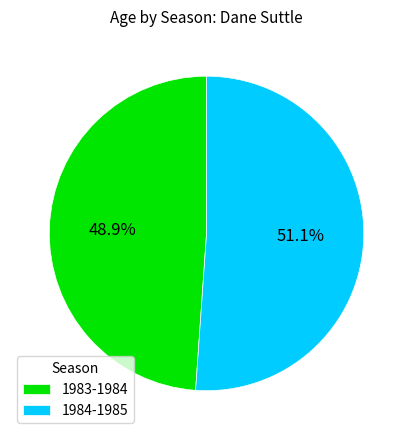

To the nearest percent, what portion does 1984-1985 represent?

51%